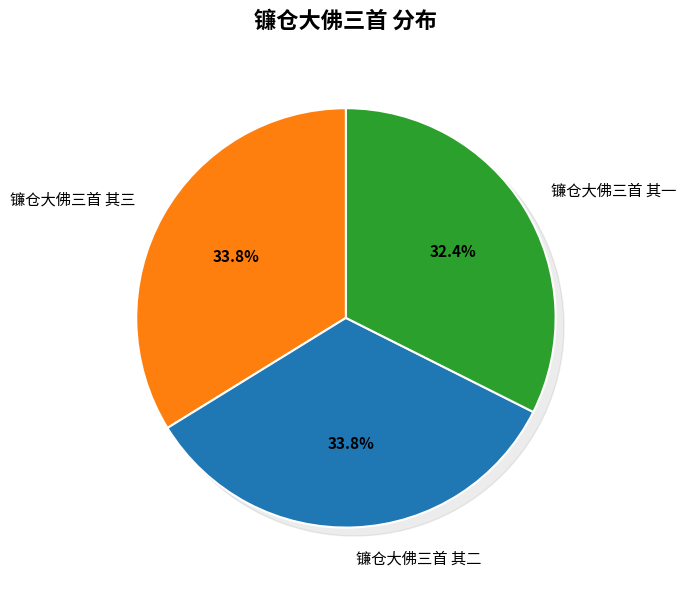

Do 镰仓大佛三首 其一 and 镰仓大佛三首 其三 together represent more than half of the pie?

Yes